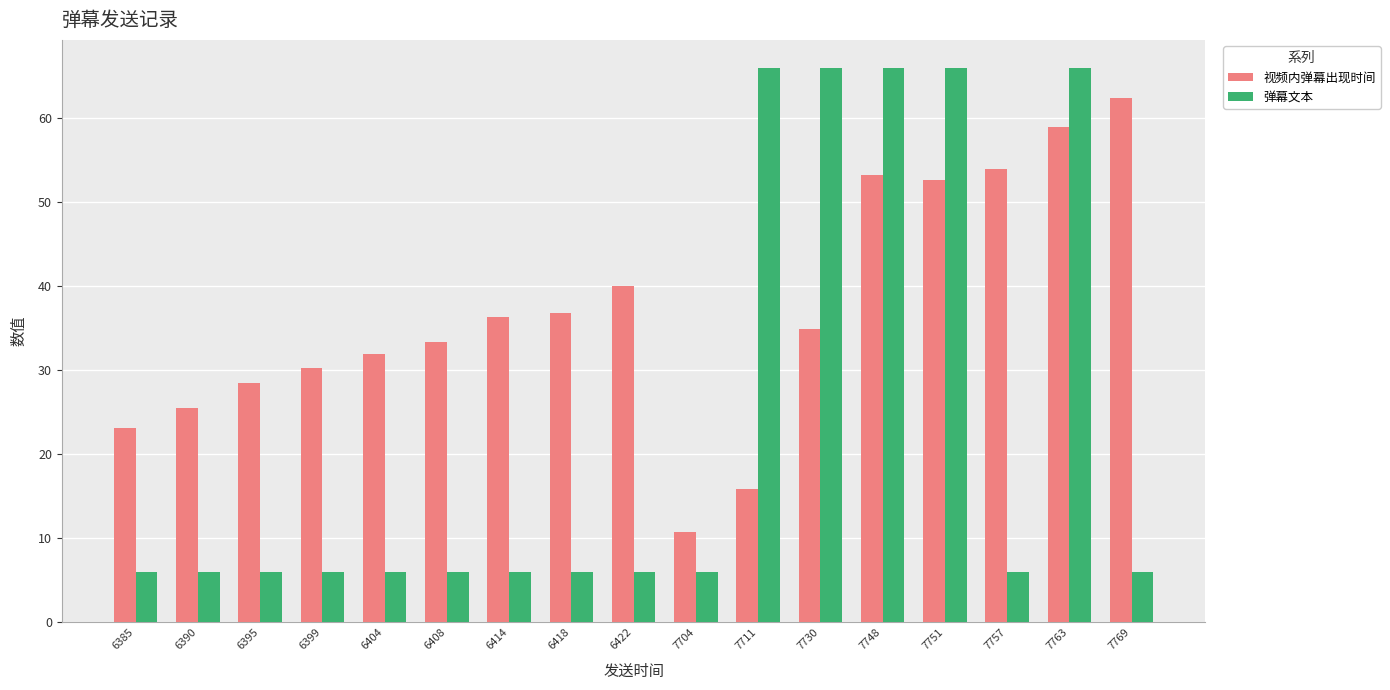

Which category has the lowest value in the 视频内弹幕出现时间 series?

7704